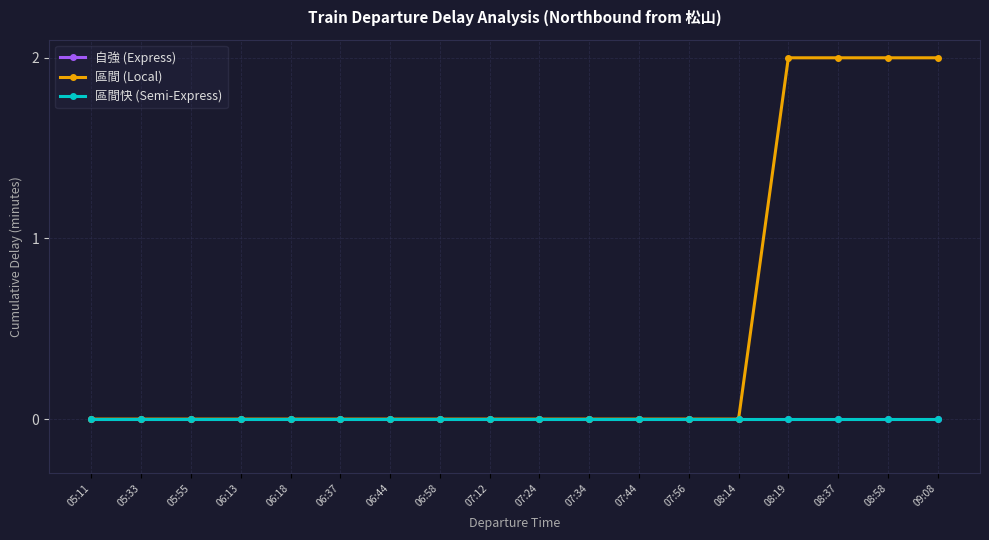

True or false: 區間 (Local) has more than 0 points higher than both neighbors.

False